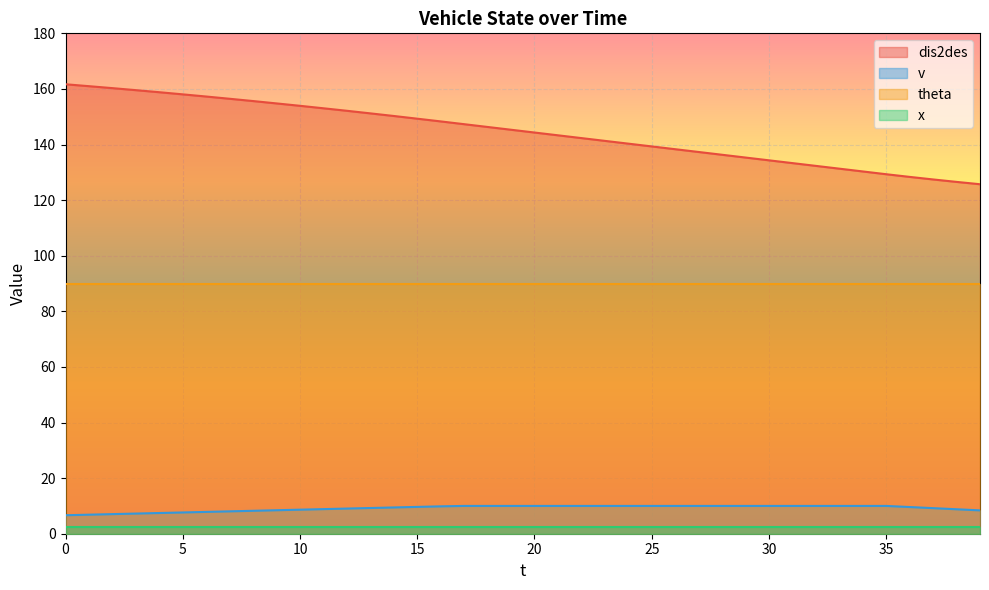

What is the approximate value of v at 34?

10.0